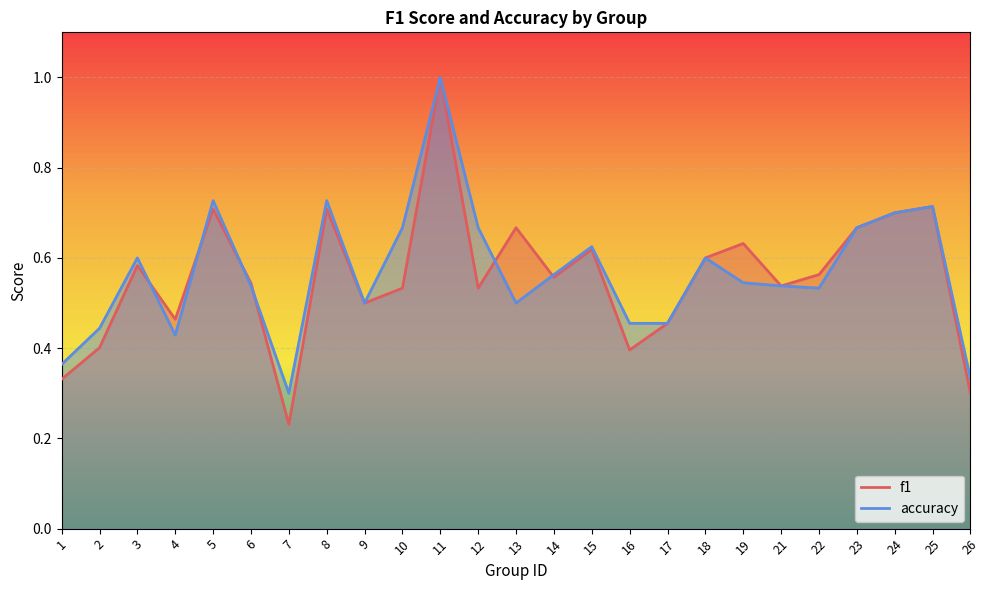

Between which two adjacent categories do f1 and accuracy first intersect?

3 and 4